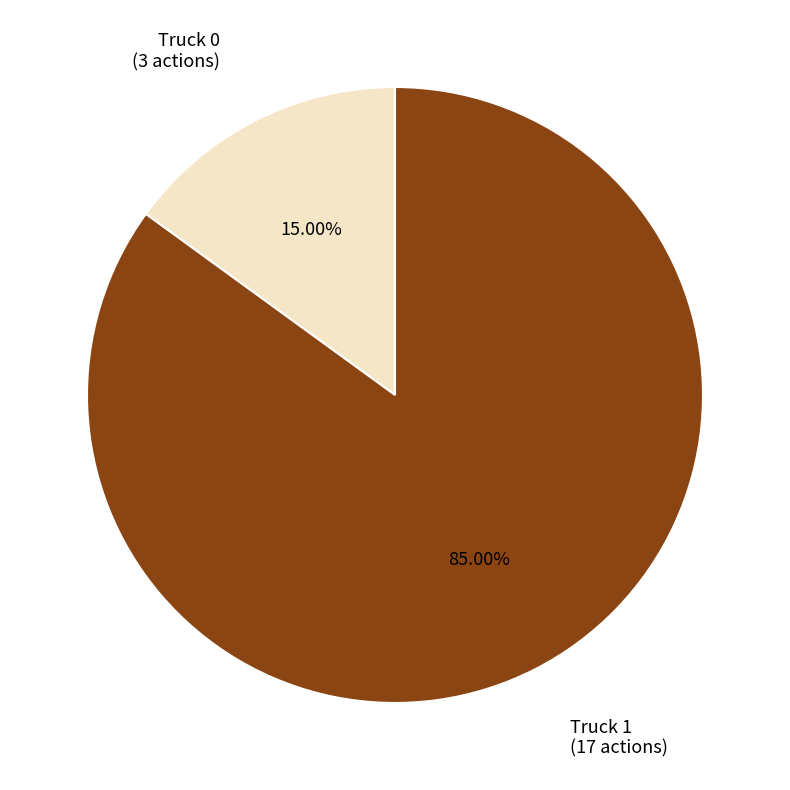

Is there a majority slice in this chart?

Yes